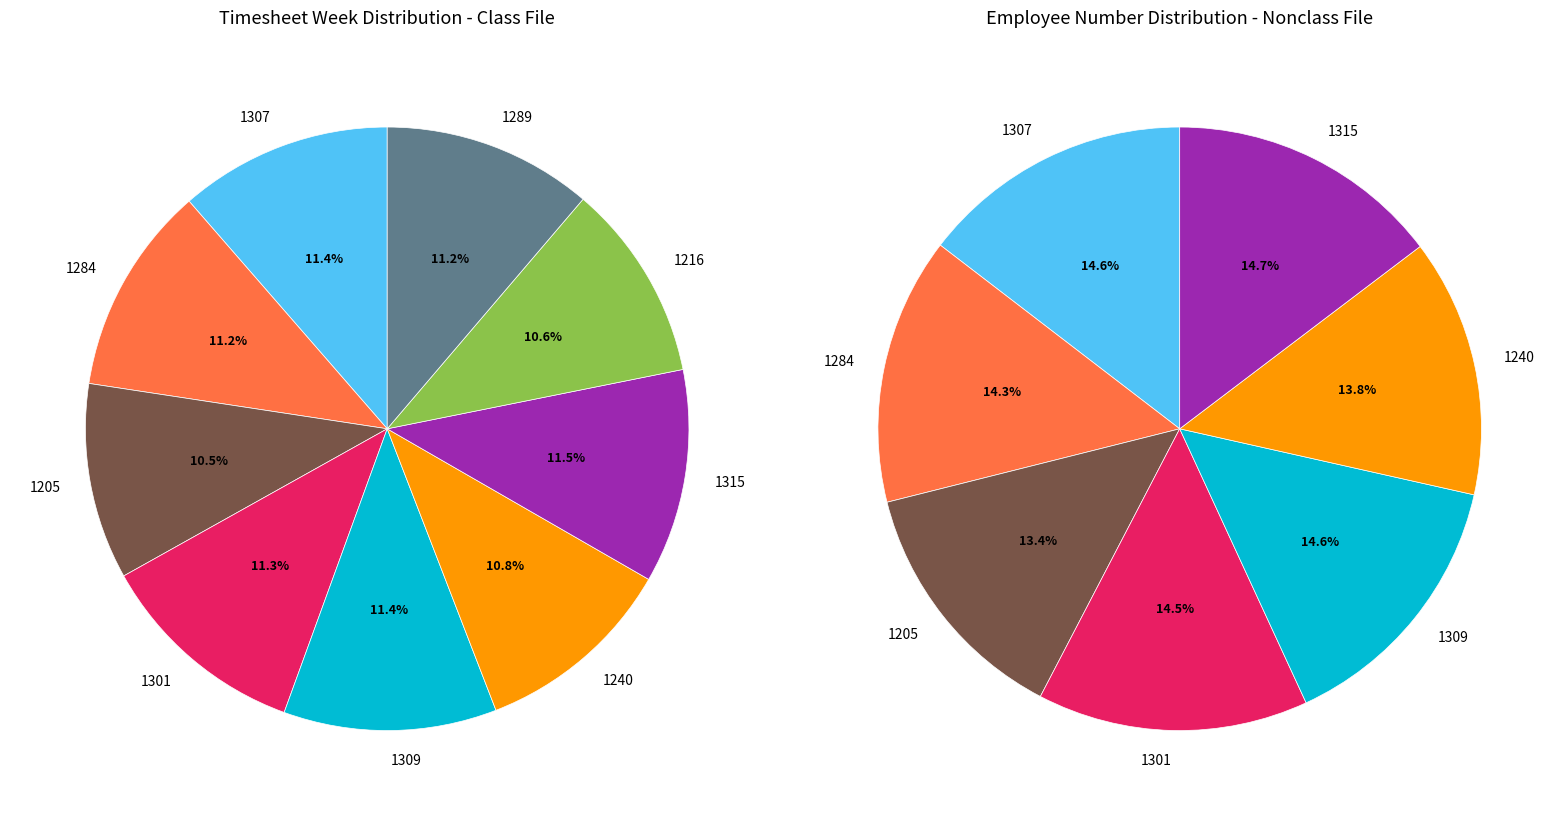

Is it true that 1240 is 11% of the pie?

True